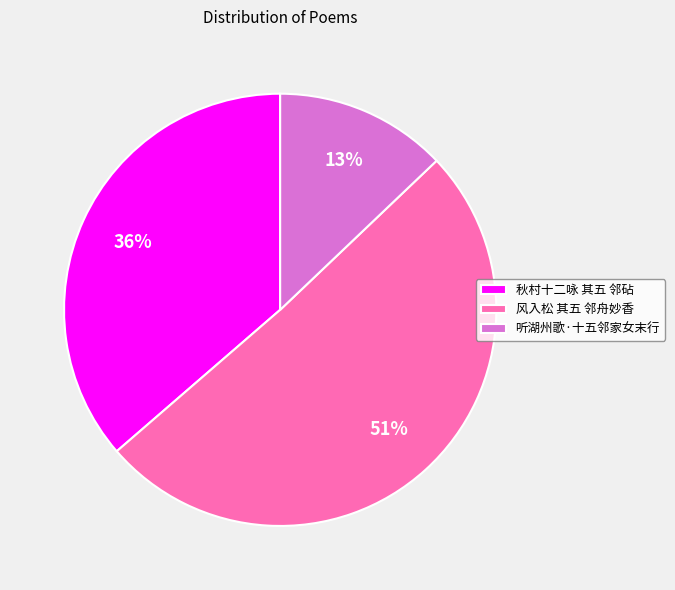

Approximately how many times larger is the value at 听湖州歌·十五邻家女末行 compared to 风入松 其五 邻舟妙香?

0.3